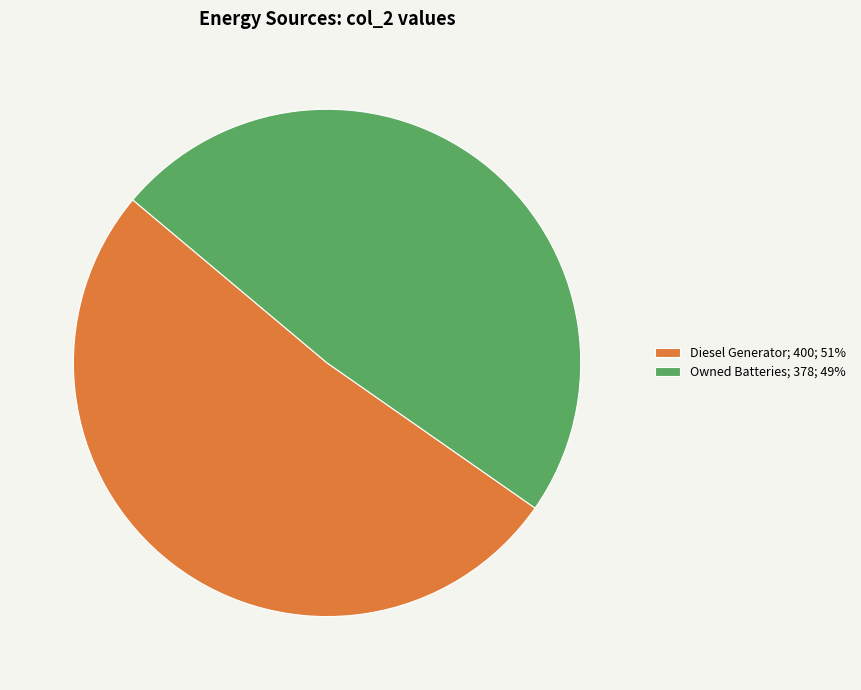

Rank the categories by value from lowest to highest.

Owned Batteries; 378; 49%, Diesel Generator; 400; 51%